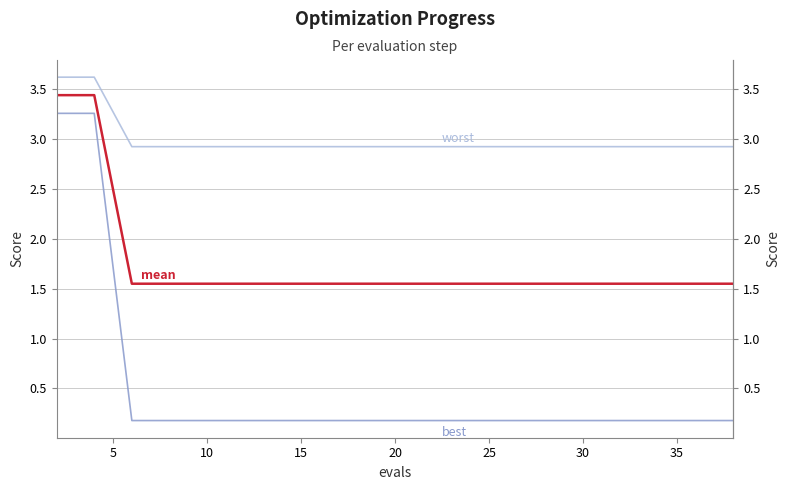

Which category has the lowest value in the best series?

10